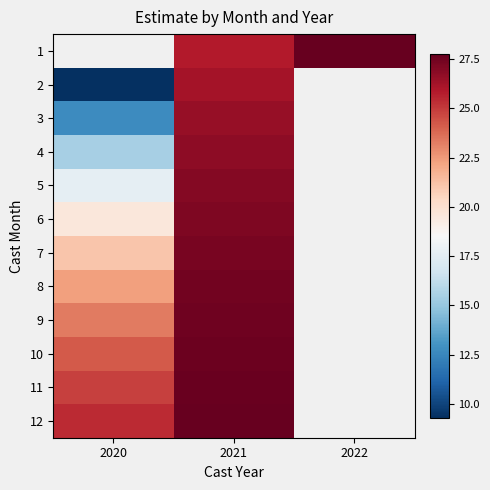

Which label corresponds to the largest value in the chart?

2022